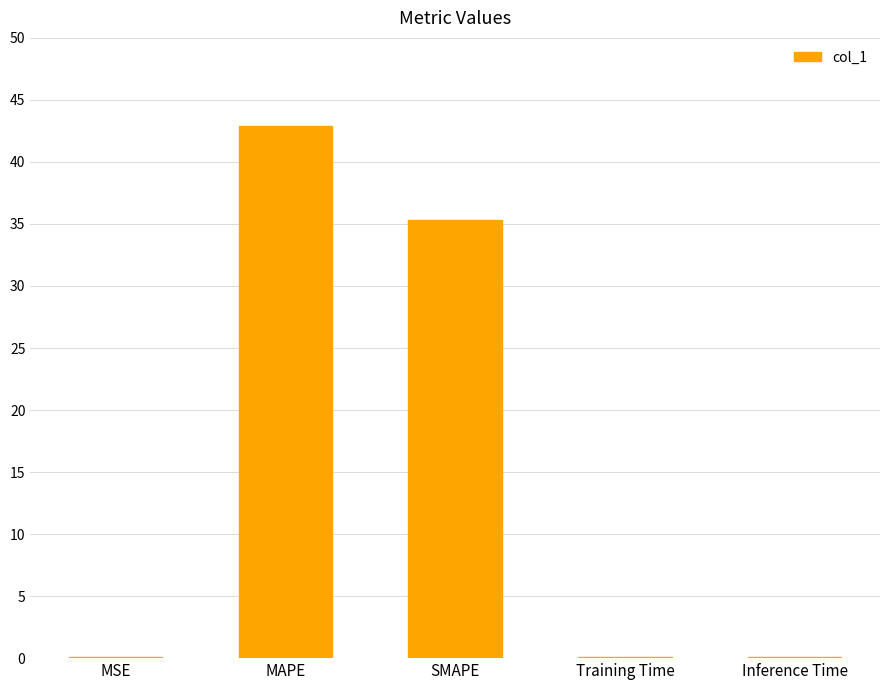

What is the sum of all values?

78.4